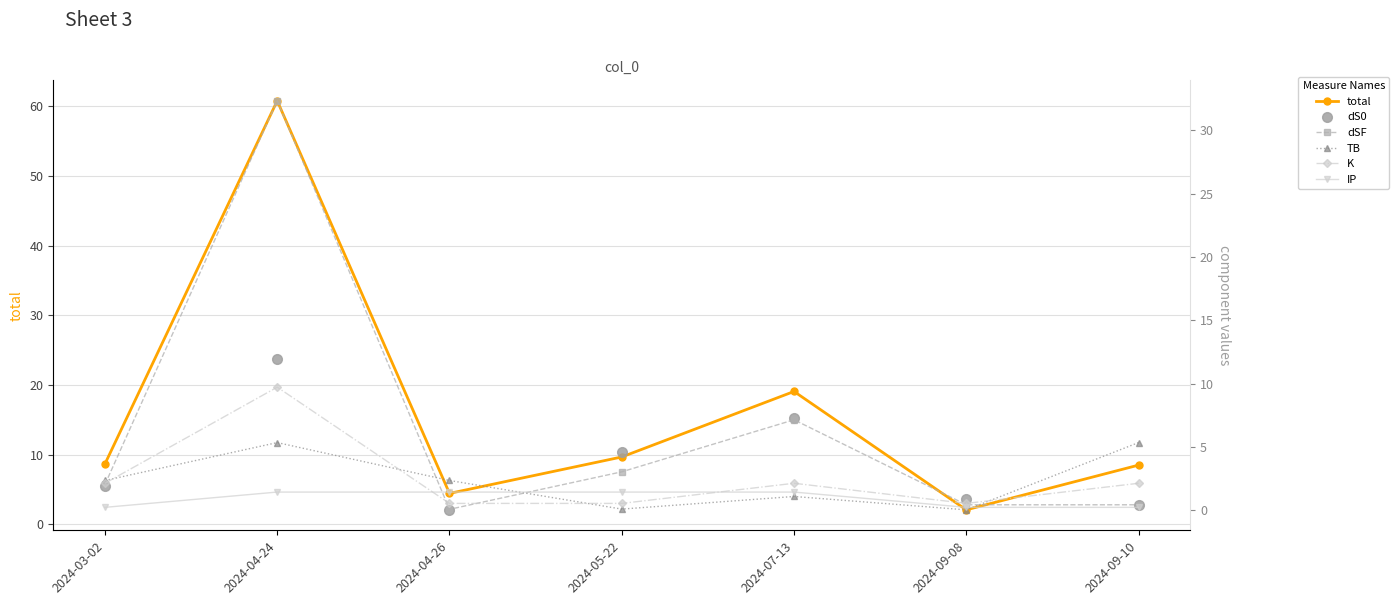

At 2024-09-08, list the series in order from smallest to largest.

TB, IP, dSF, K, dS0, total